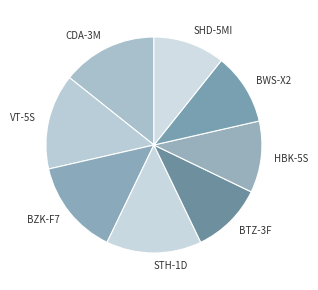

Does any single category account for the majority?

No